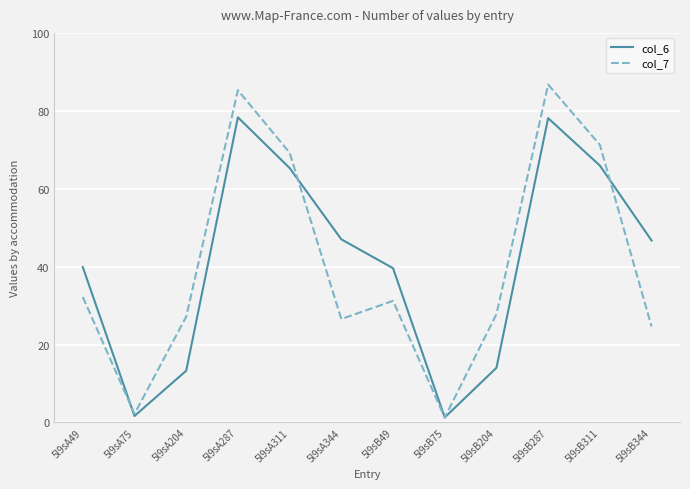

The col_7 series shows 27.1 at 5l9sA204. True or false?

True